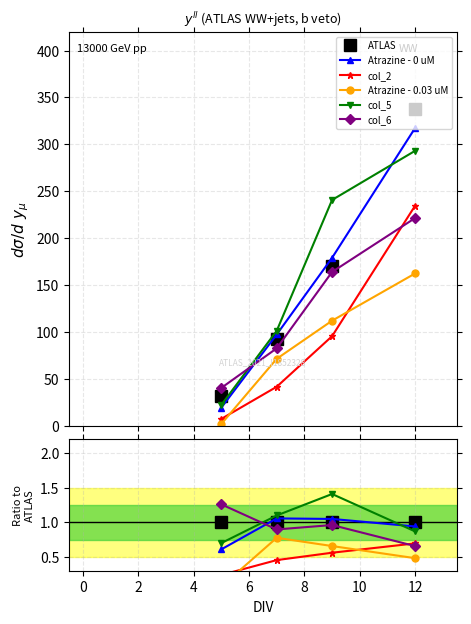

What value does the col_5 series have at 12?

0.9